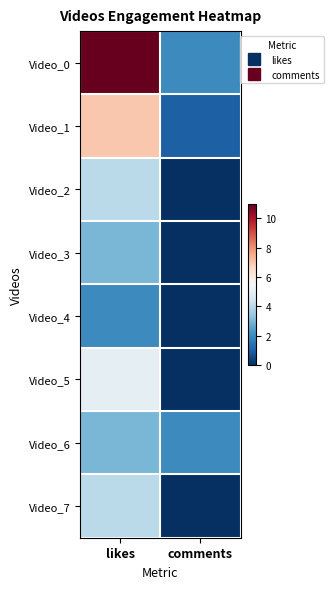

Reading left to right, what are all the values shown in this chart?

Video_0: likes=11	comments=2
Video_1: likes=7	comments=1
Video_2: likes=4	comments=0
Video_3: likes=3	comments=0
Video_4: likes=2	comments=0
Video_5: likes=5	comments=0
Video_6: likes=3	comments=2
Video_7: likes=4	comments=0